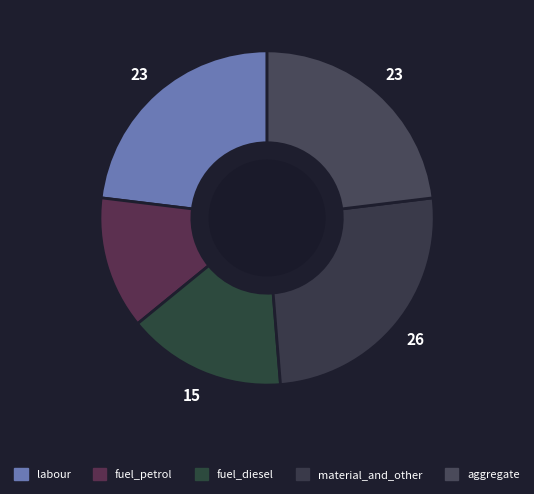

Which has a higher value, fuel_petrol or aggregate?

aggregate